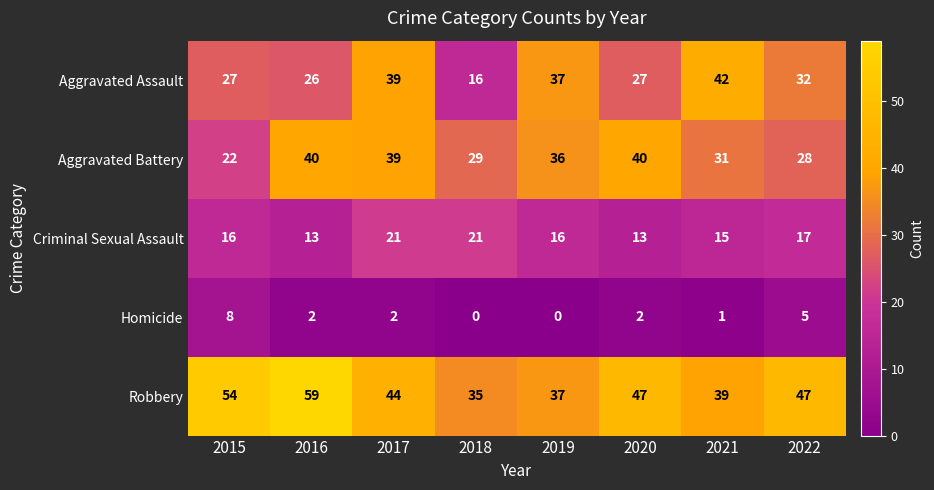

What is the total value across all series at 2019?

126